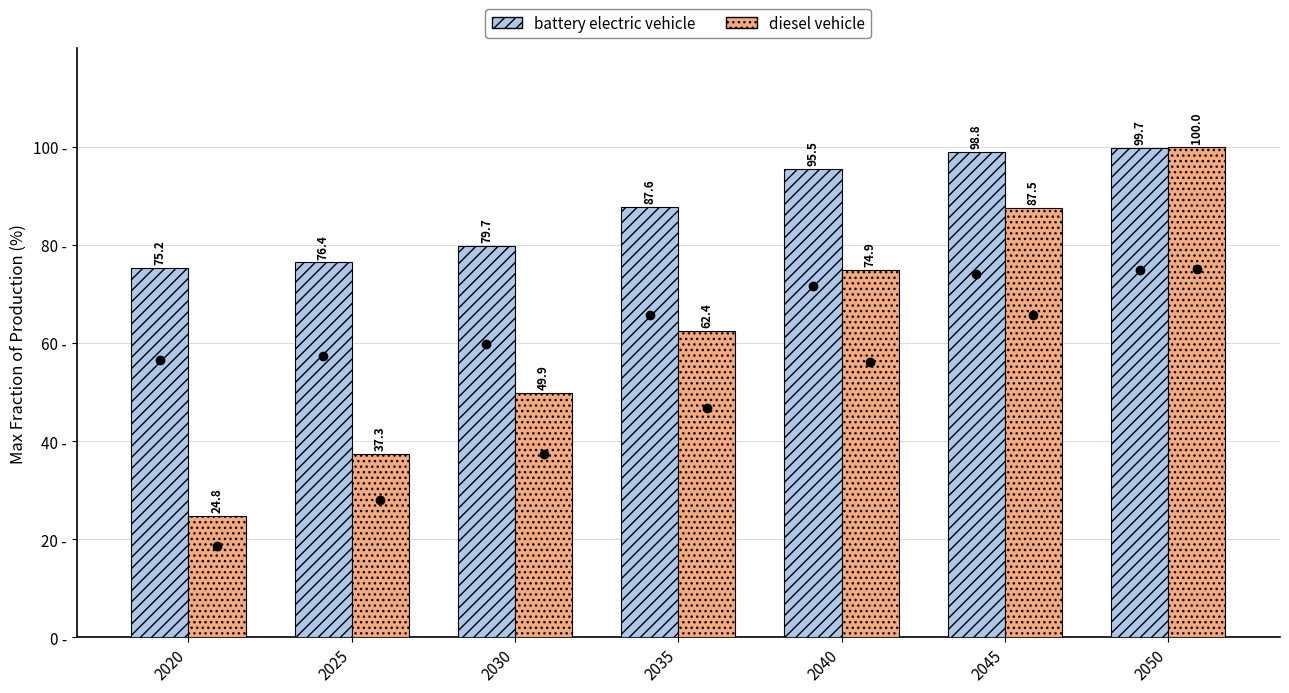

How many bars are there in total?

14